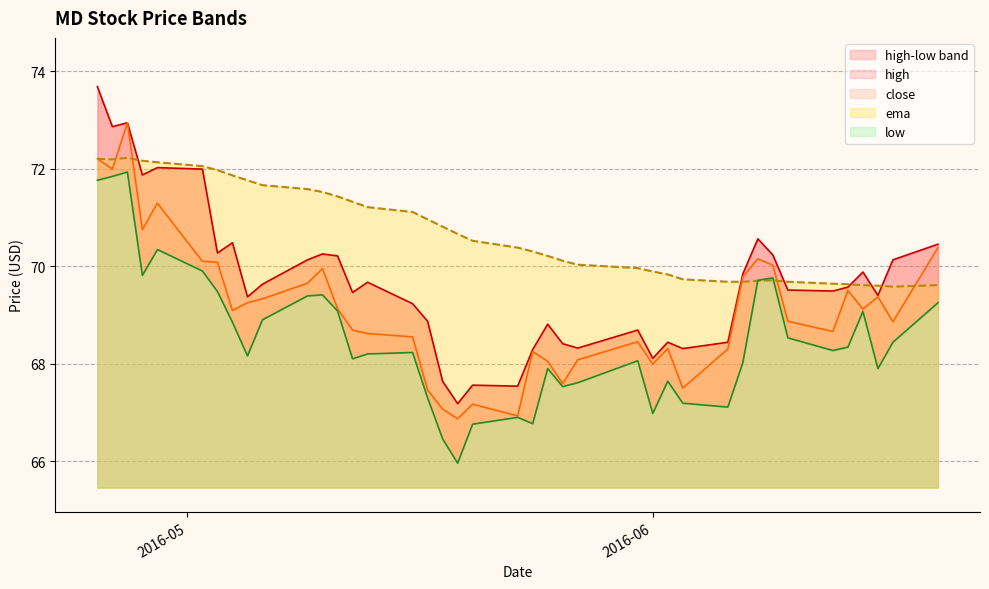

Where is close nearest to the value 69?

2016-05-04